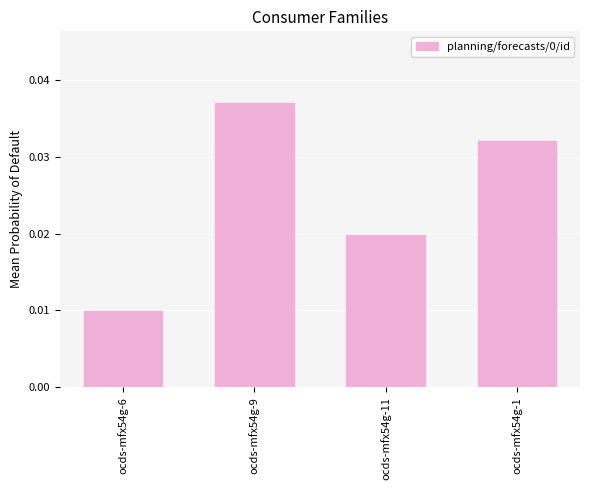

What is the sum of the values at ocds-mfx54g-9 and ocds-mfx54g-11?

0.1